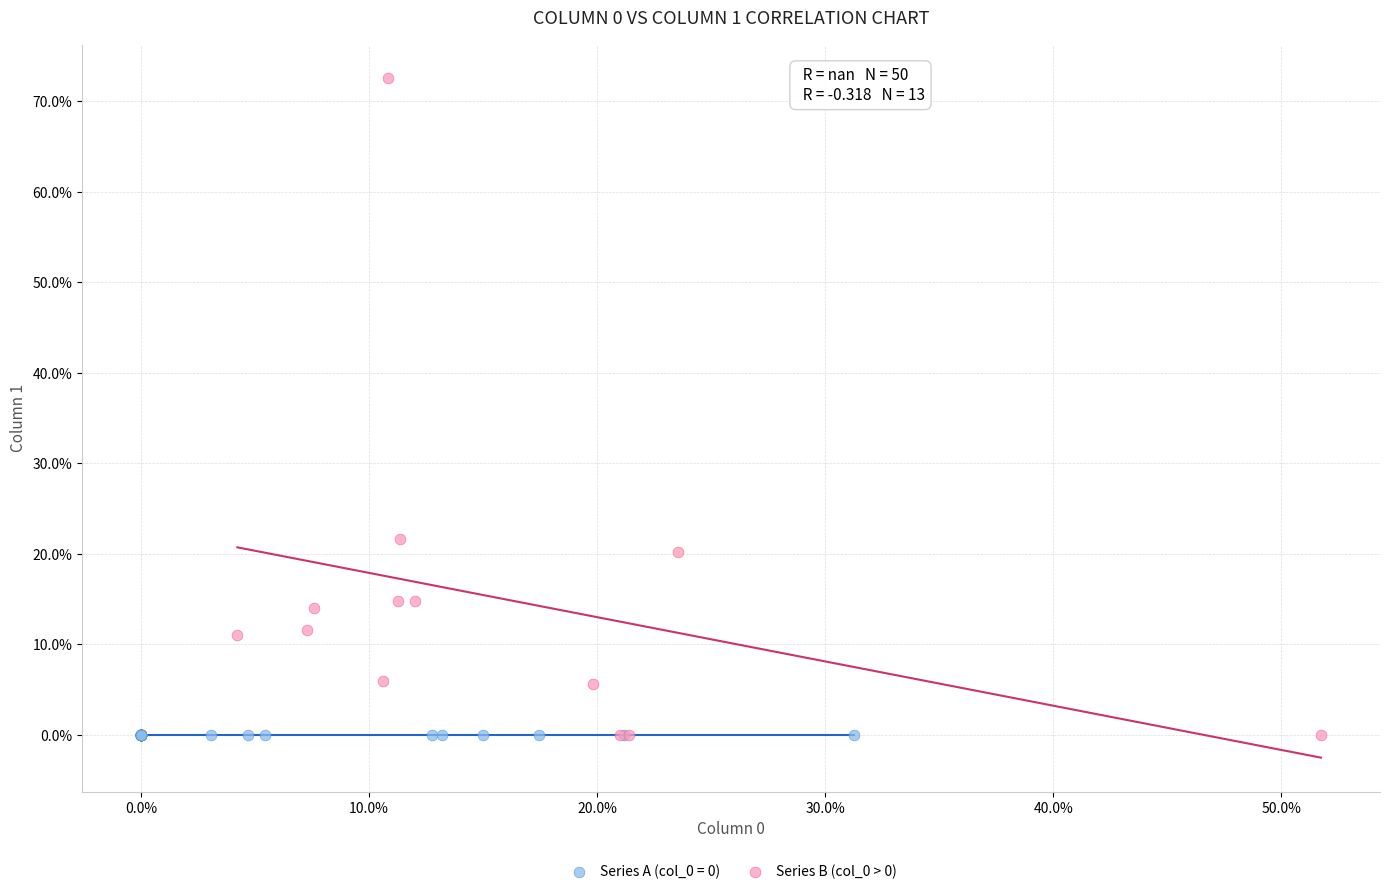

What are all the series names shown in the legend?

Series A (col_0 = 0), Series B (col_0 > 0)